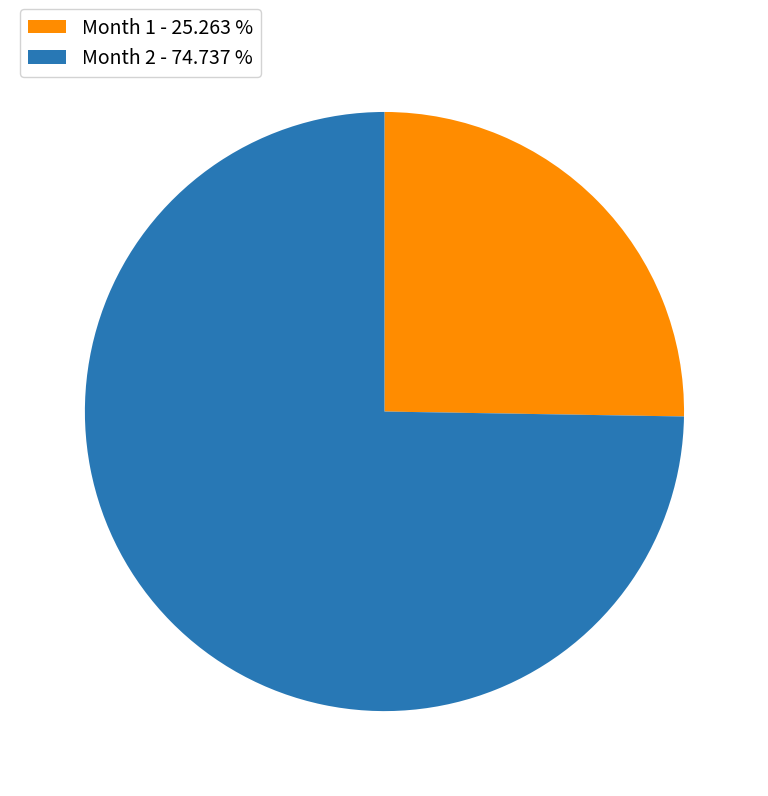

Is there a majority slice in this chart?

Yes